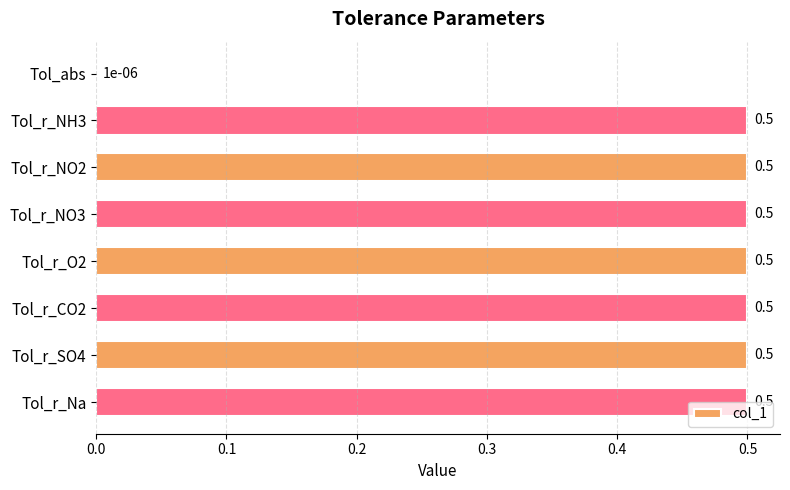

Is it true that the value at Tol_r_NO2 is 0.2?

False